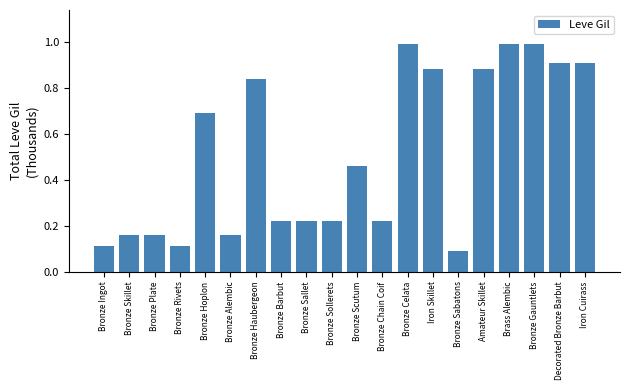

What is the label of the 2nd bar from the right?

Decorated Bronze Barbut